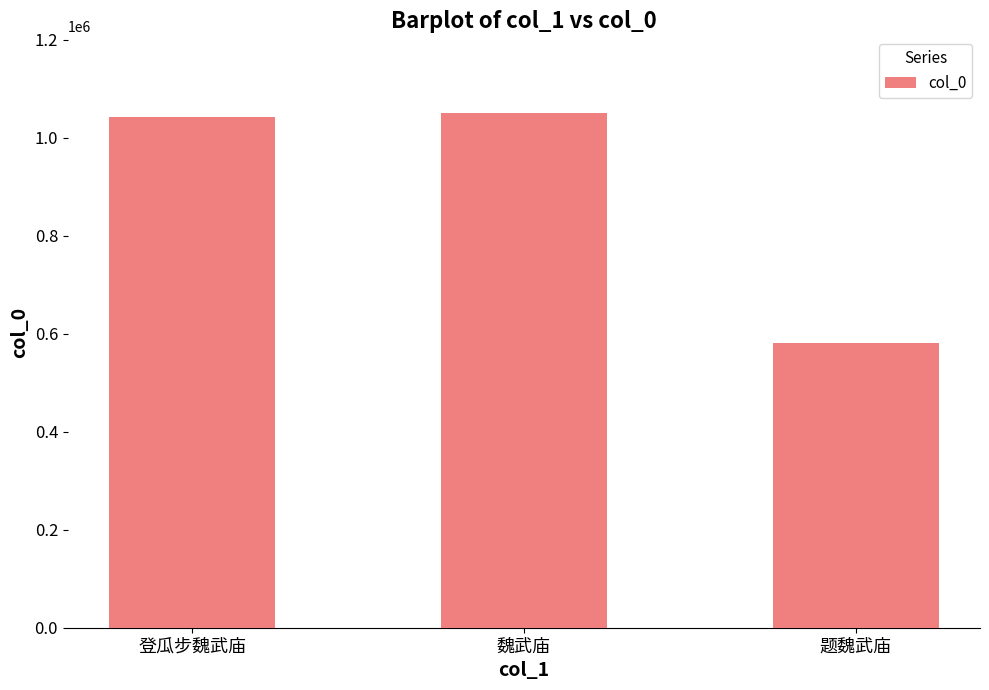

What is the average value?

891504